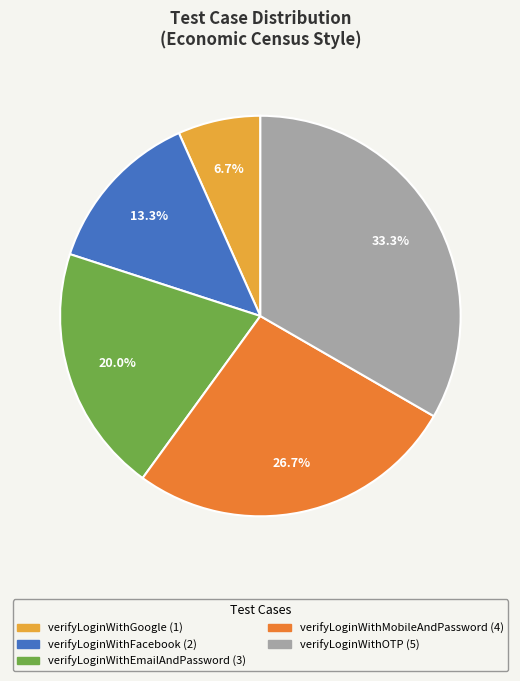

What is the total percentage of verifyLoginWithMobileAndPassword and verifyLoginWithFacebook?

40.0%